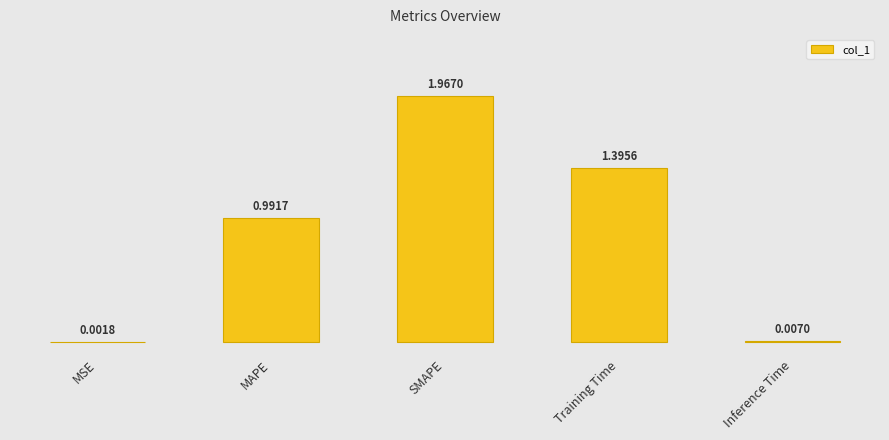

The chart shows a value of 0.0 at Inference Time. True or false?

True